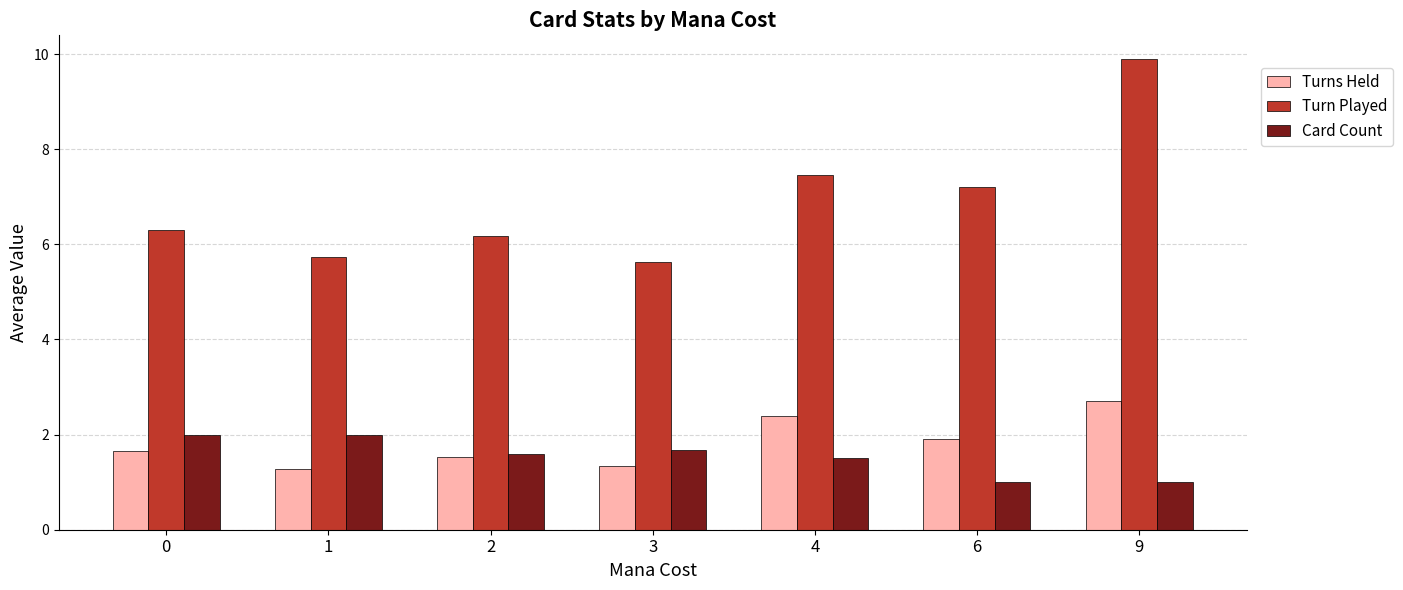

What is the difference between the highest and lowest values at 6?

6.2